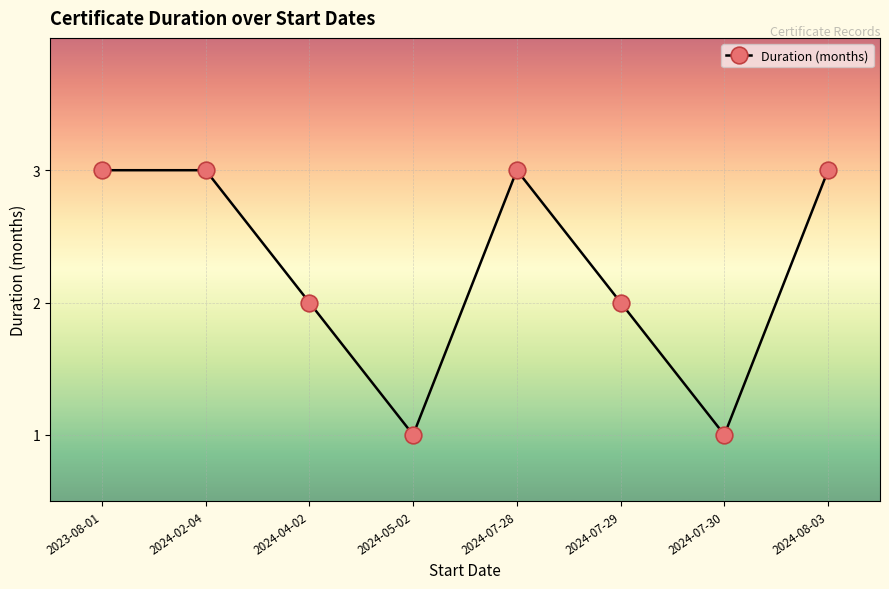

What position from the left is 2024-07-28?

5